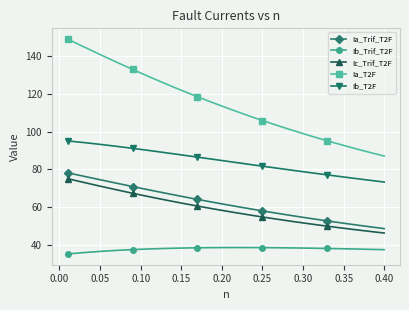

Which series has the largest range (max minus min)?

Ia_T2F